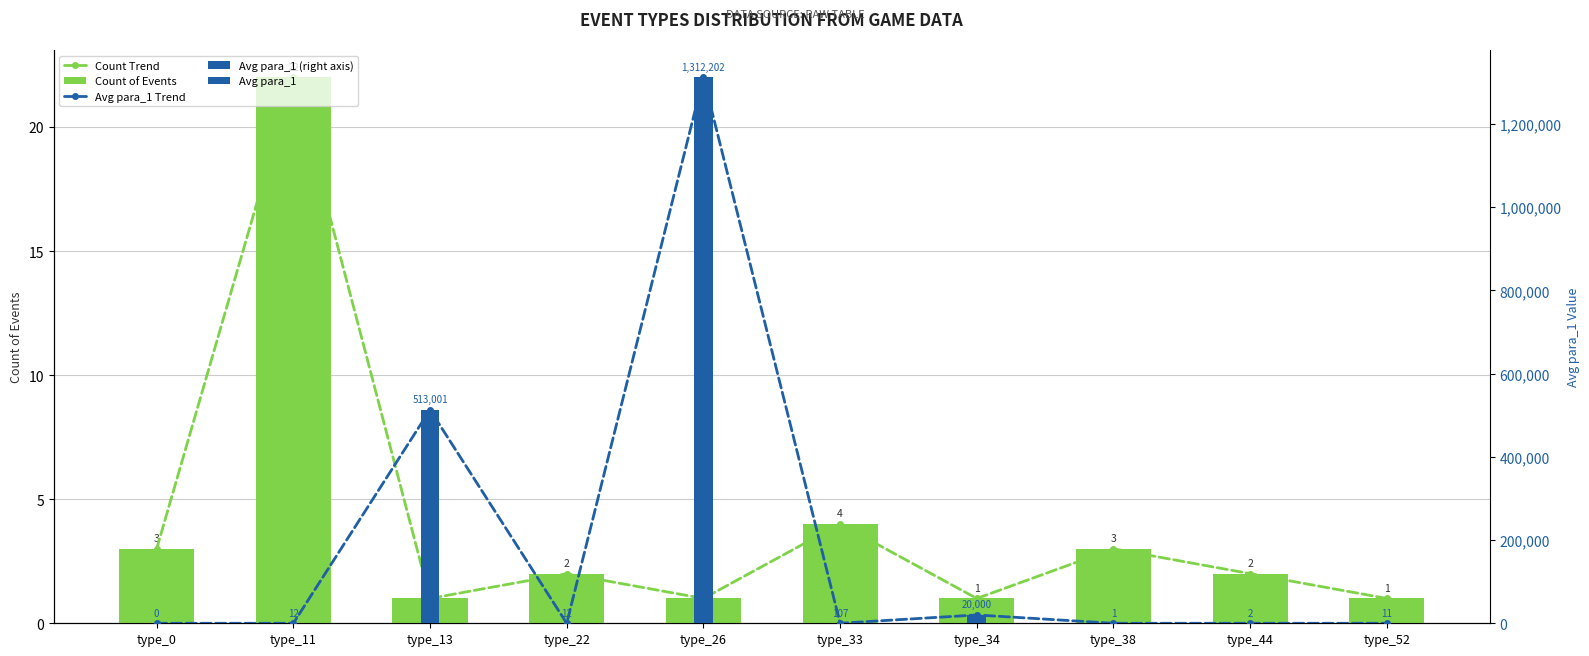

Reading left to right, extract all data points from this chart.

Count Trend: 3	22	1	2	1	4	1	3	2	1
Count of Events: 3	22	1	2	1	4	1	3	2	1
Avg para_1 Trend: 0	12	513001	12	1312202	107	20000	1	2	11
Avg para_1 (right axis): 0	0	0	0	0	0	0	0	0	0
Avg para_1: 0	12	513001	12	1312202	107	20000	1	2	11